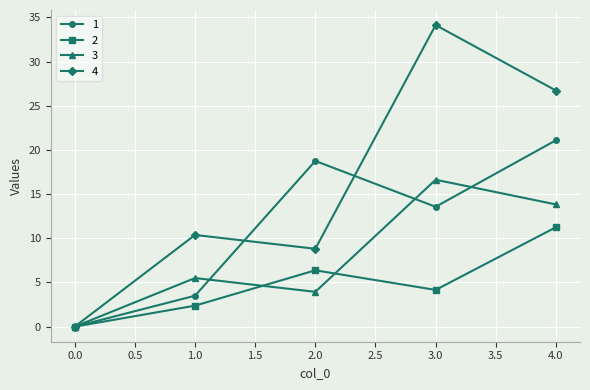

How many values in the 1 series exceed 13?

3